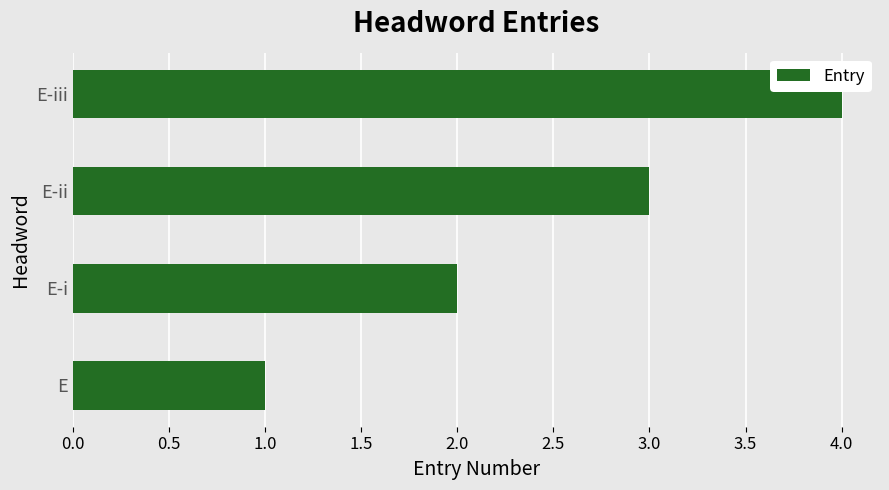

The value at E-iii is 4. True or false?

True